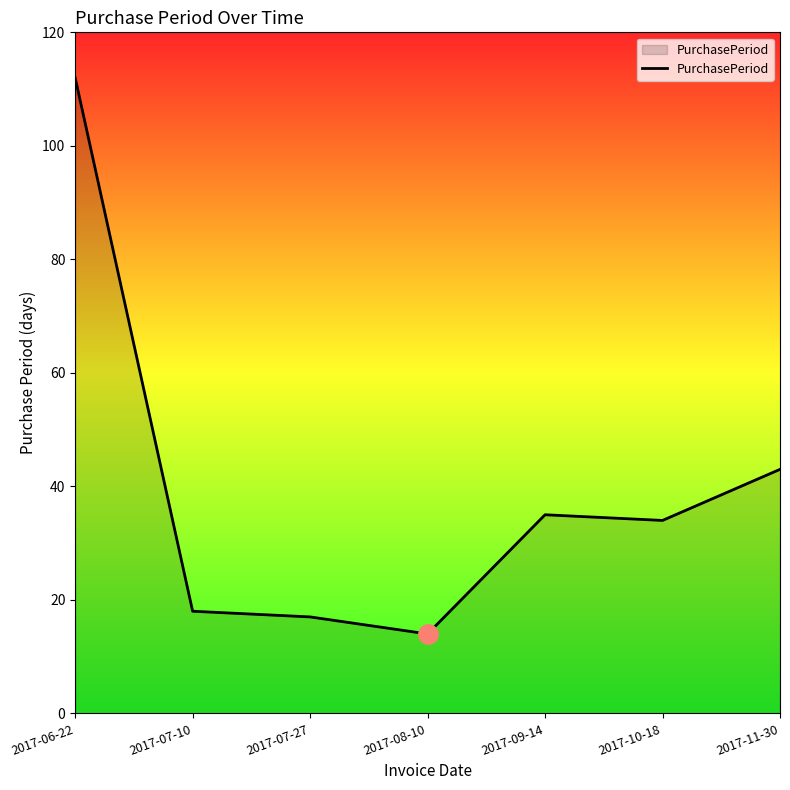

True or false: the data shows 43 at 2017-11-30.

True